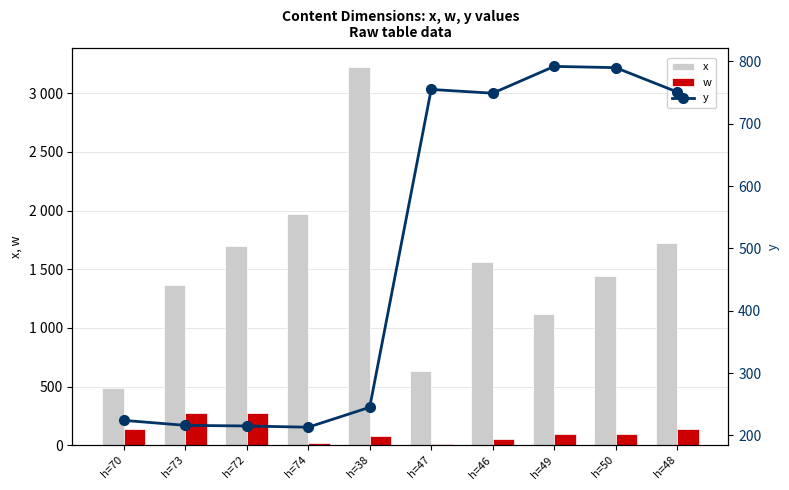

What position from the left is h=49?

8